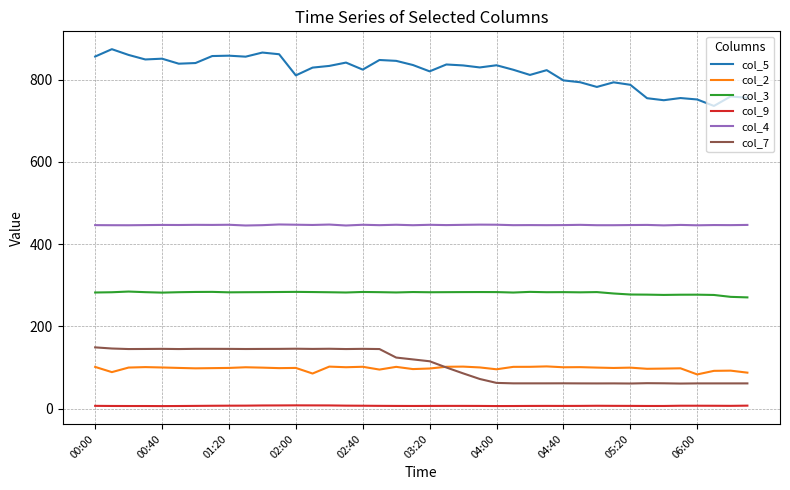

Which series has the largest range (max minus min)?

col_5